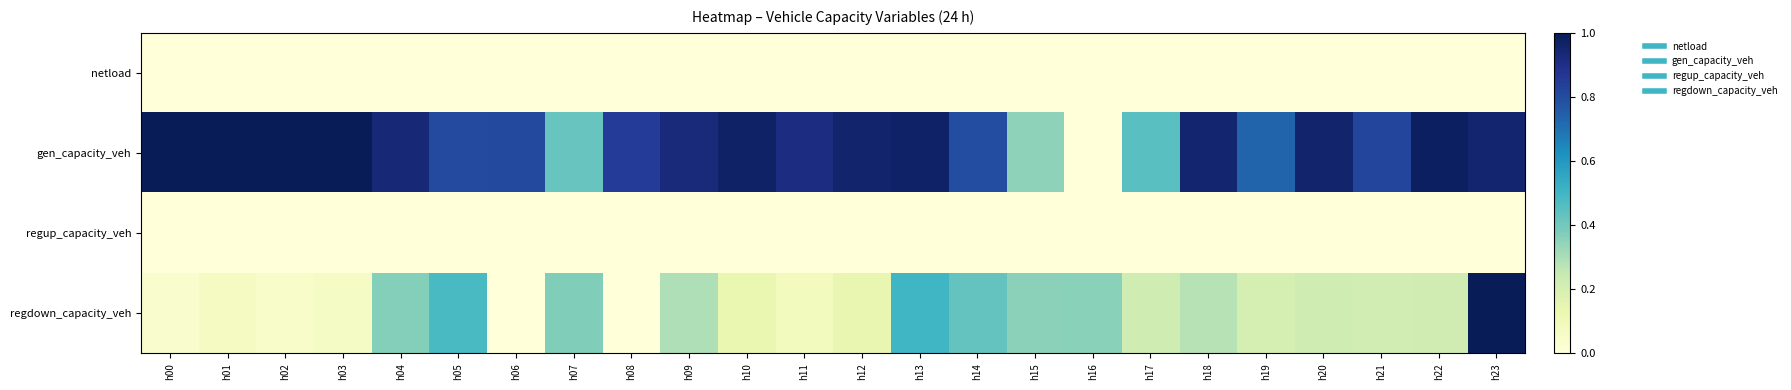

List the series in order of their peak value, highest first.

gen_capacity_veh, regdown_capacity_veh, netload, regup_capacity_veh